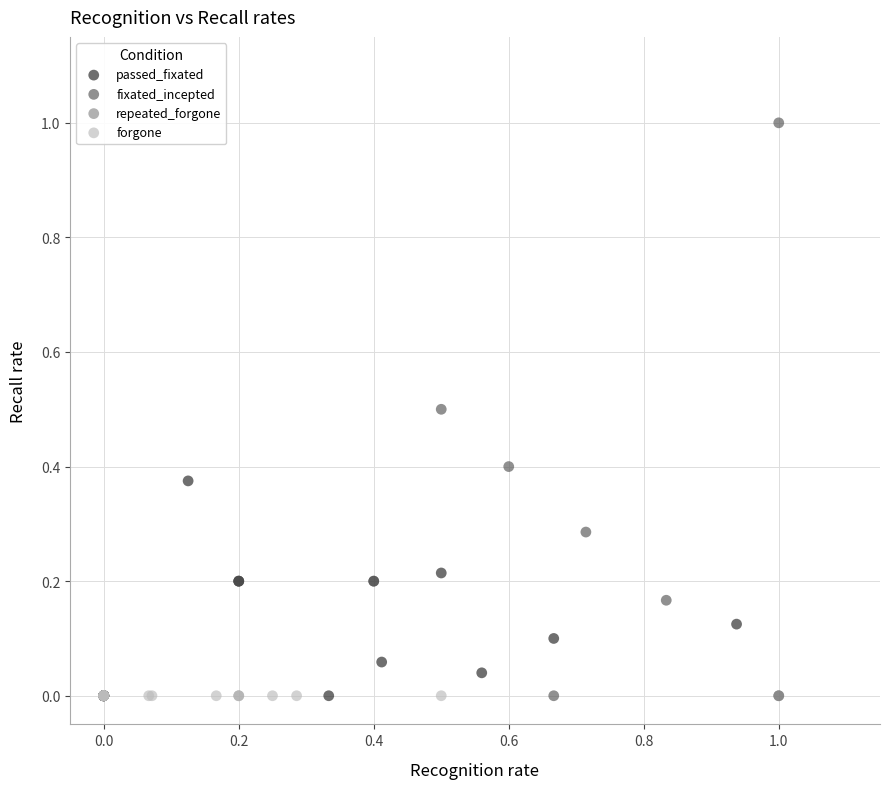

Which series contains the highest Y value?

fixated_incepted